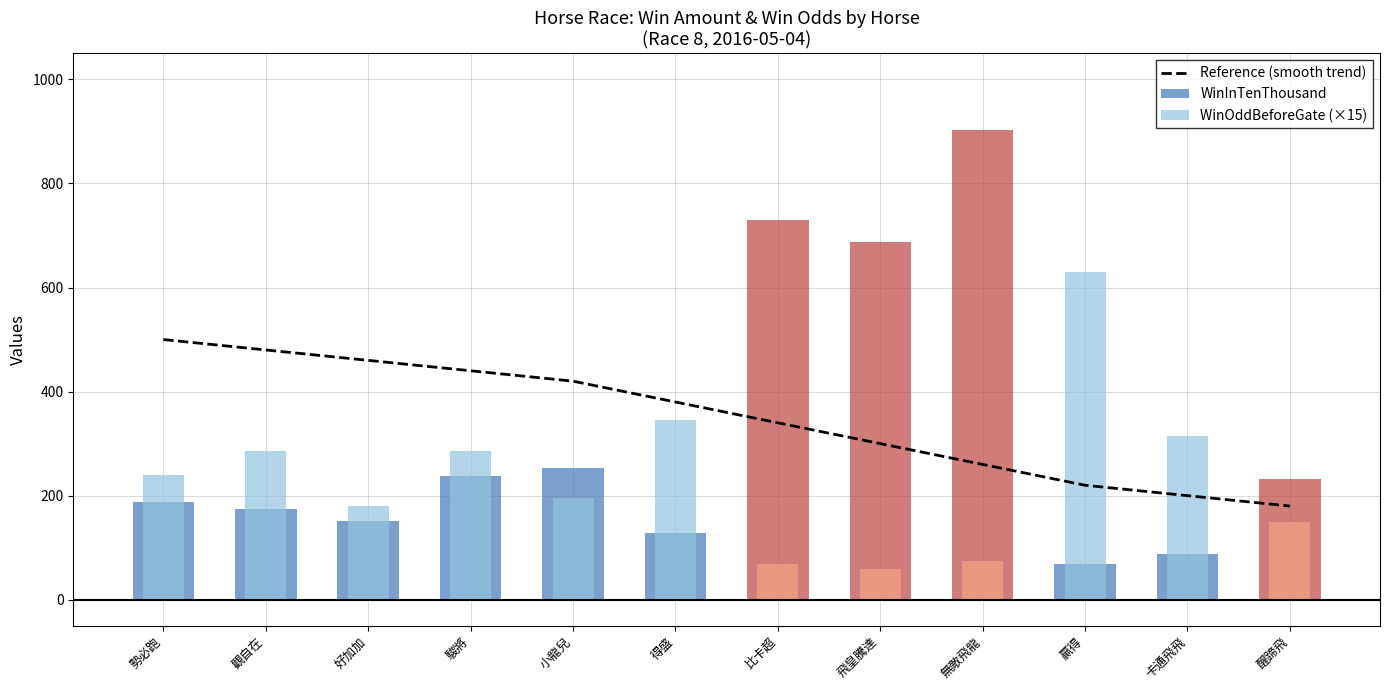

What is the ratio of the value at 比卡超 to the value at 小龍兒?

0.8